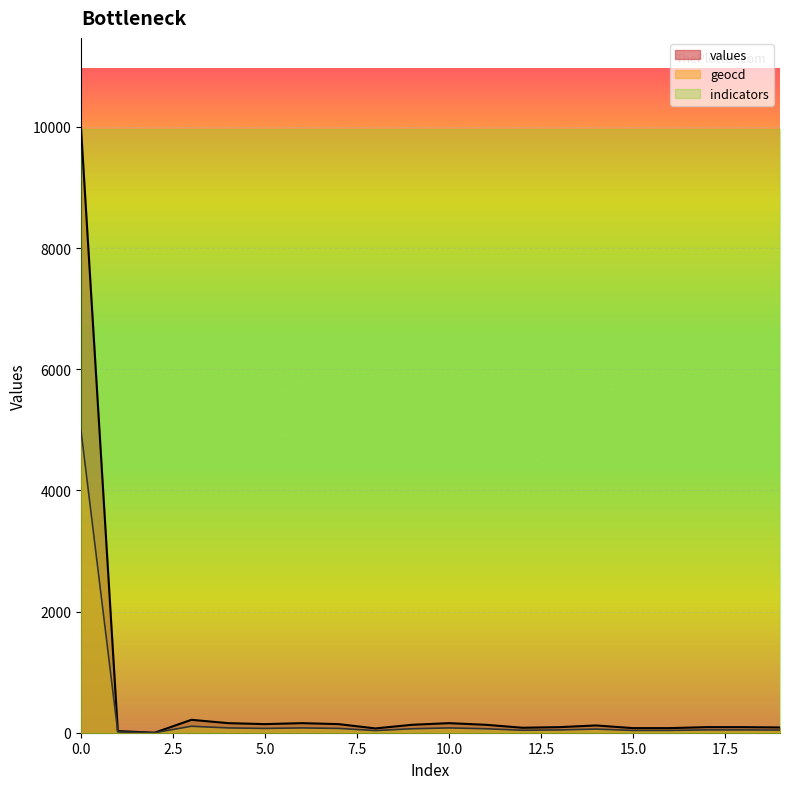

Which series has the widest spread of values?

values